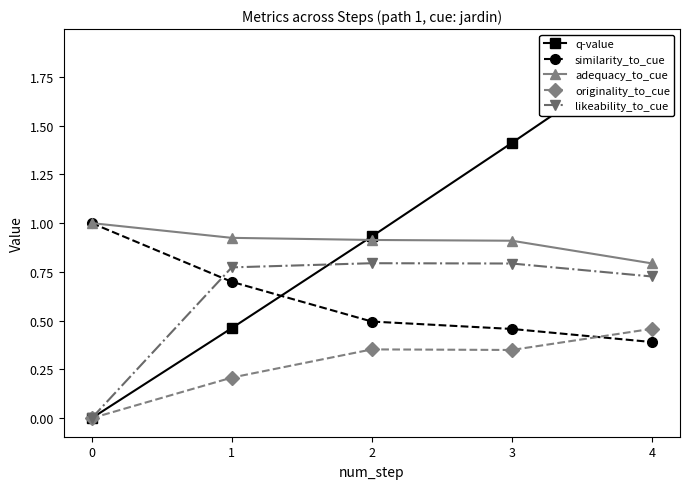

Reading left to right, list all the values displayed in this chart.

q-value: 0.0	0.5	0.9	1.4	1.9
similarity_to_cue: 1.0	0.7	0.5	0.5	0.4
adequacy_to_cue: 1.0	0.9	0.9	0.9	0.8
originality_to_cue: 0.0	0.2	0.4	0.3	0.5
likeability_to_cue: 0.0	0.8	0.8	0.8	0.7